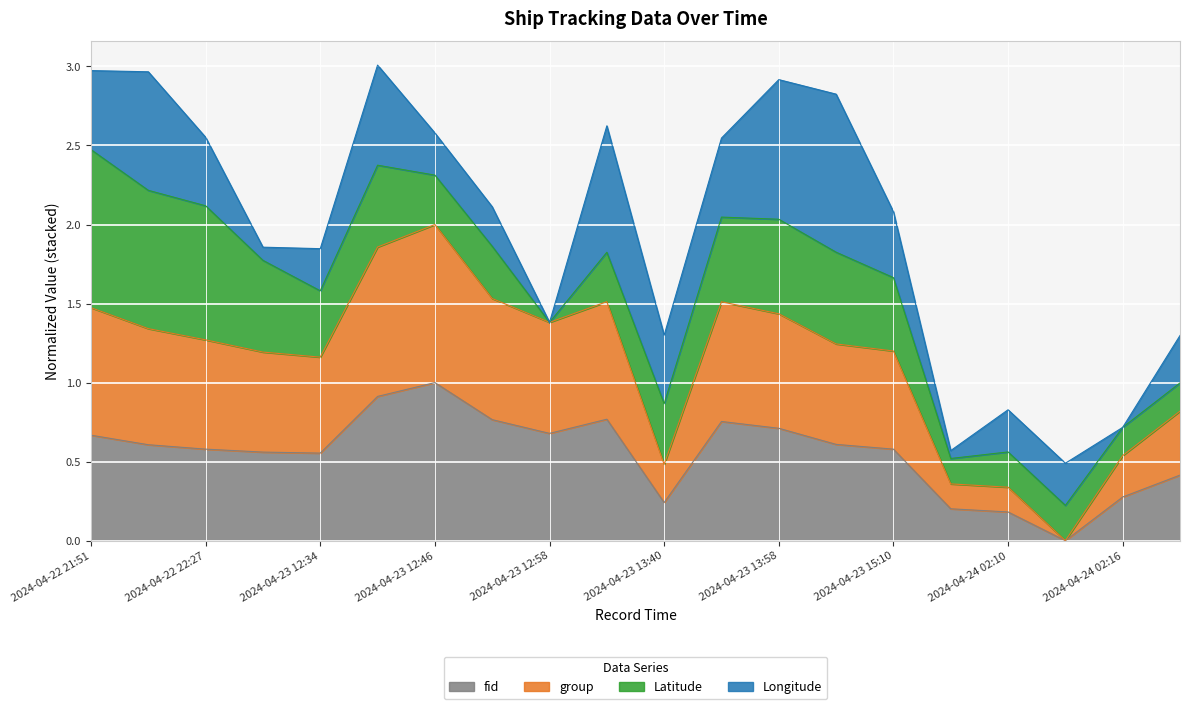

Which has a higher value, 2024-04-22 22:27 or 2024-04-23 12:34?

2024-04-22 22:27